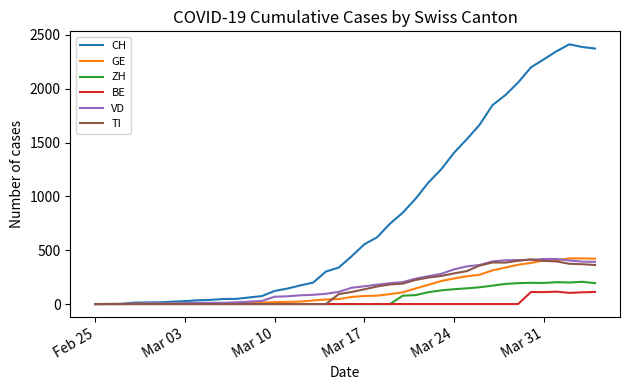

How many distinct data groups are displayed?

6